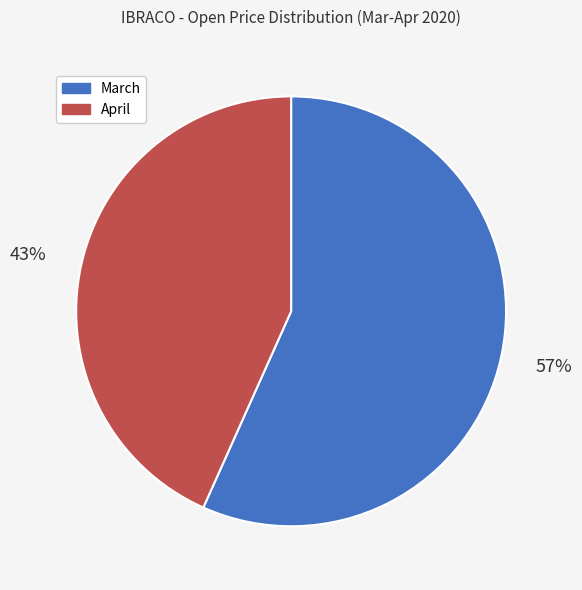

To the nearest percent, what is the average slice percentage?

50%